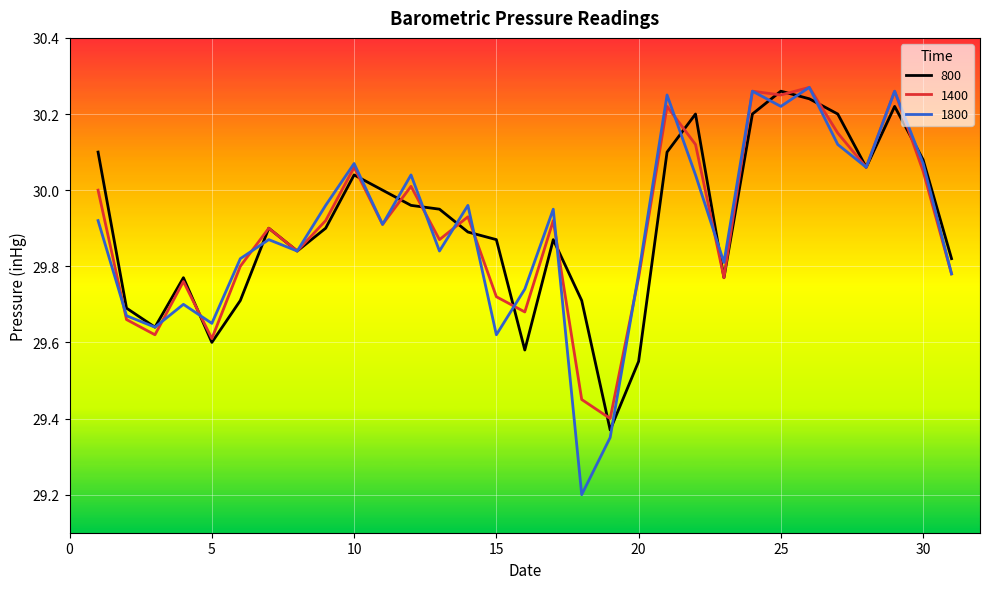

Which series has the widest spread of values?

1800